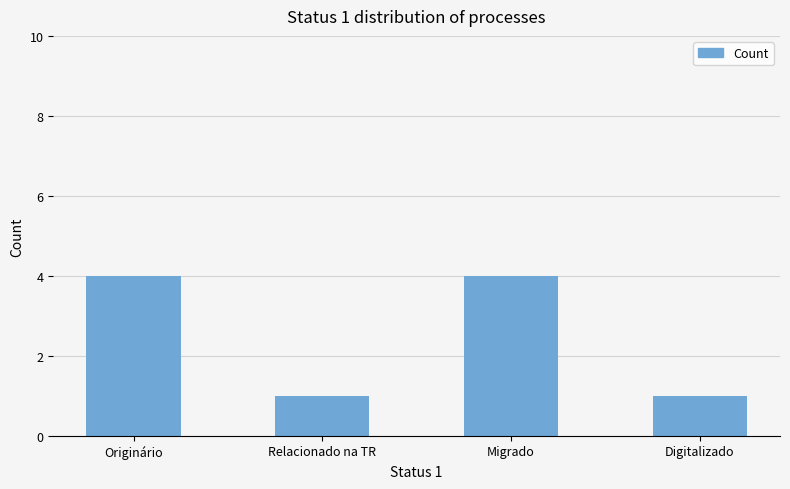

What is the difference between the values at Digitalizado and Migrado?

3